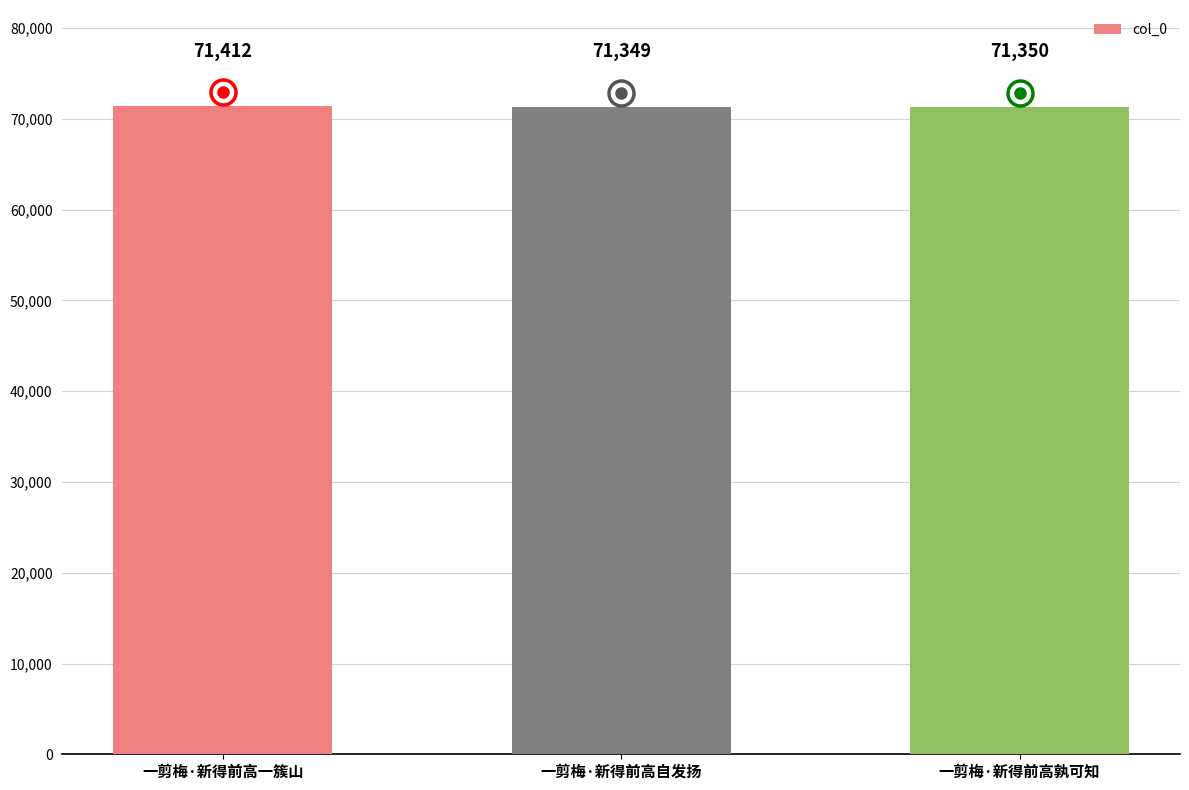

Read the value at 一剪梅·新得前高孰可知, to the nearest 10.

71350